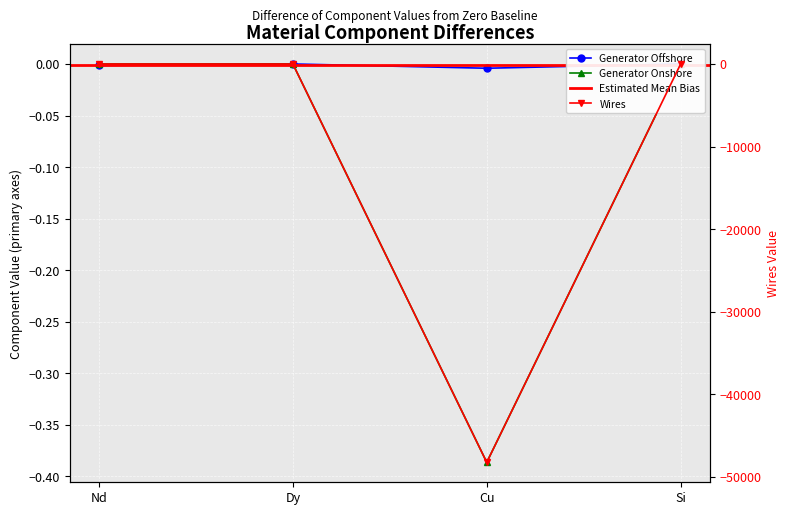

Is it true that Generator Offshore equals 0.0 at Si?

False